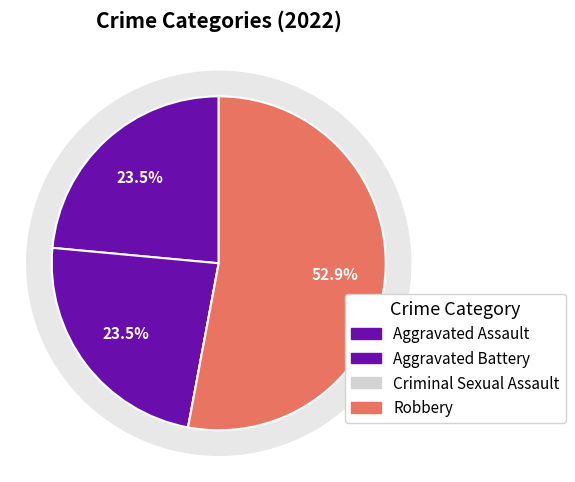

To the nearest percent, what is the average slice percentage?

25%